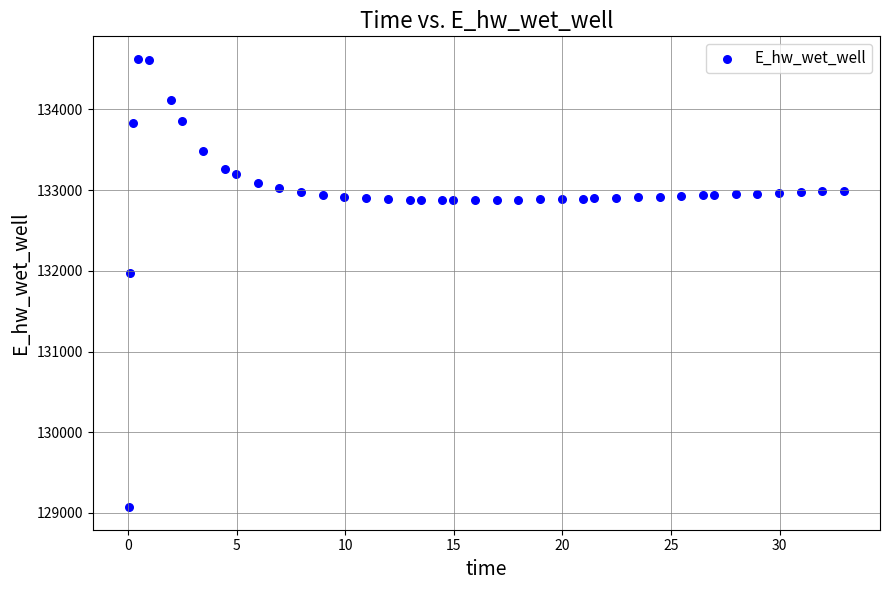

What is the range of Y values (max minus min)?

5557.7